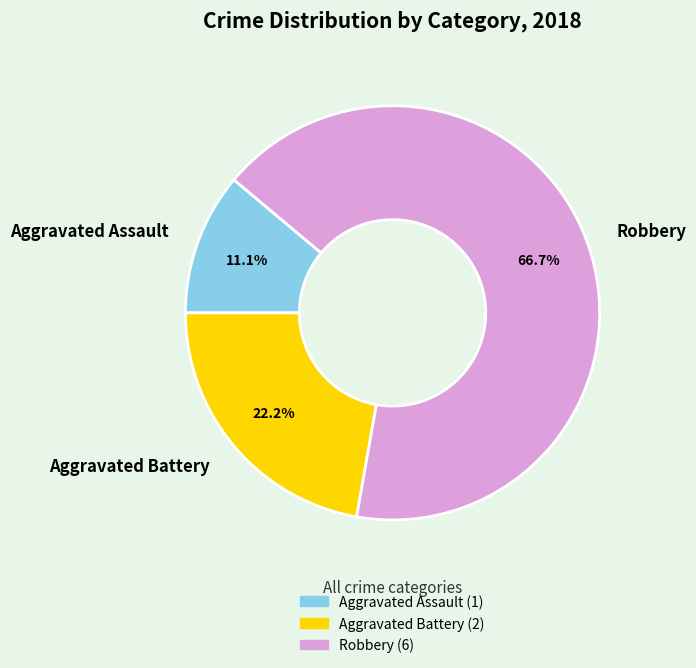

To the nearest percent, what is the difference between the largest and smallest slice percentages?

56%